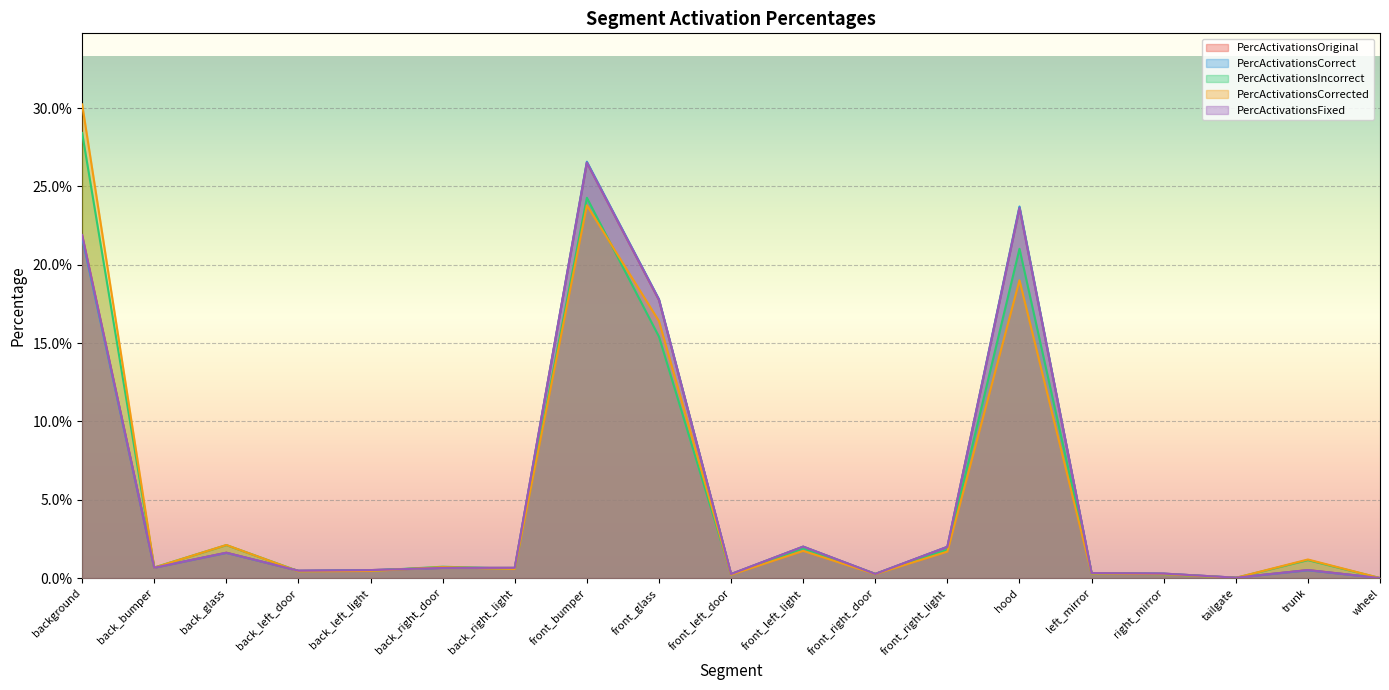

At which category is the sum across all series the highest?

front_bumper